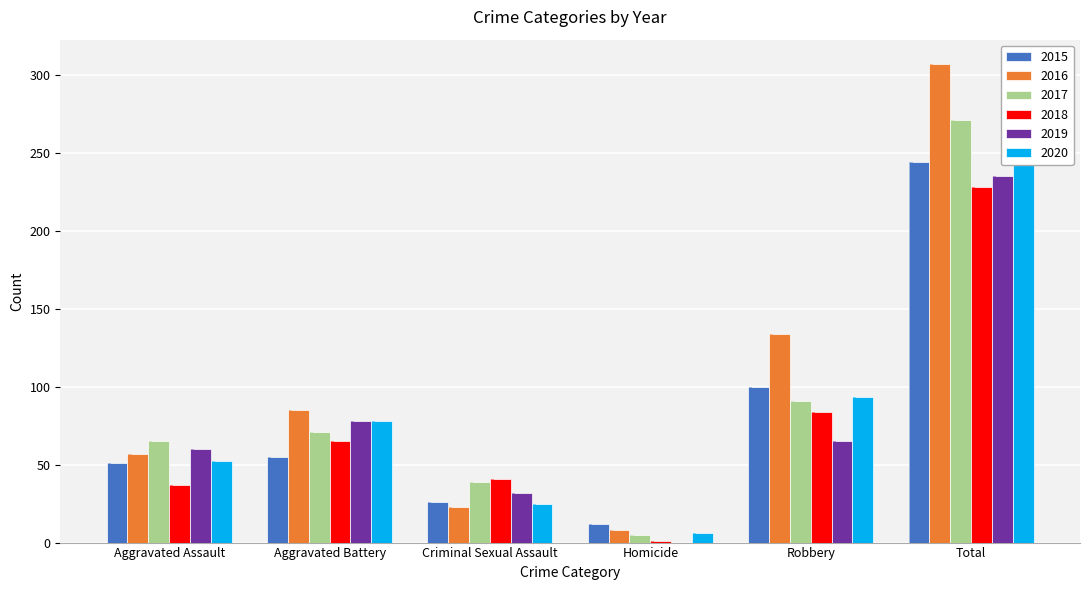

What is the label of the 4th bar from the right?

Criminal Sexual Assault